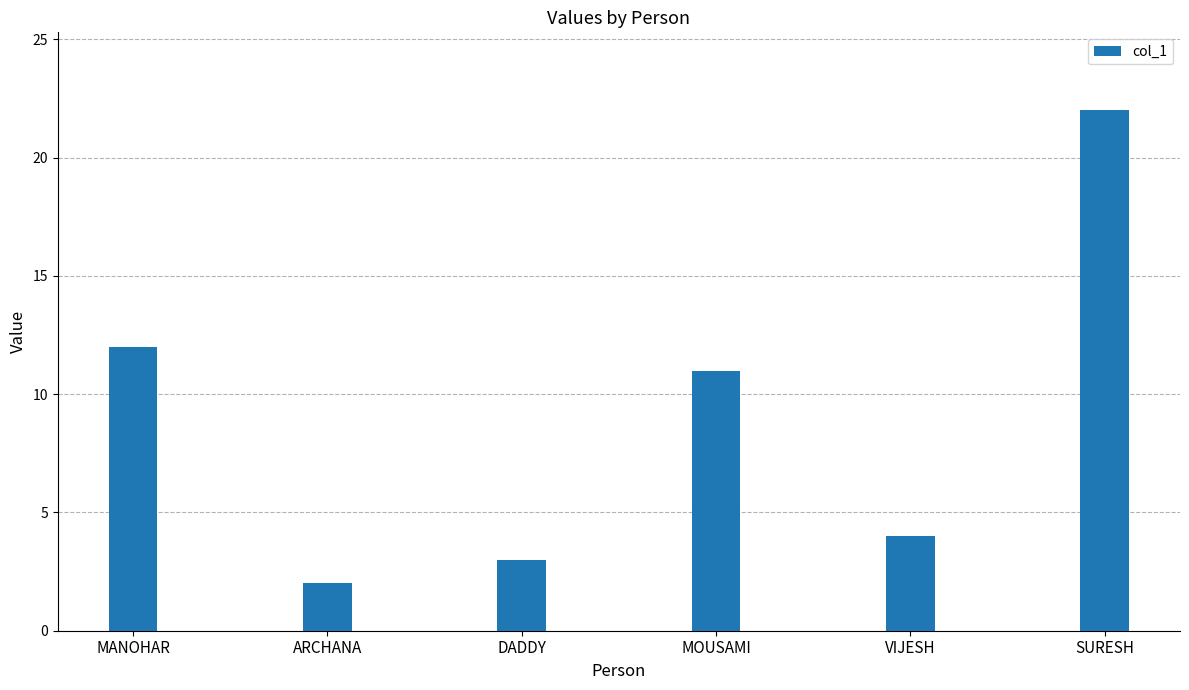

Between SURESH and ARCHANA, which is larger?

SURESH